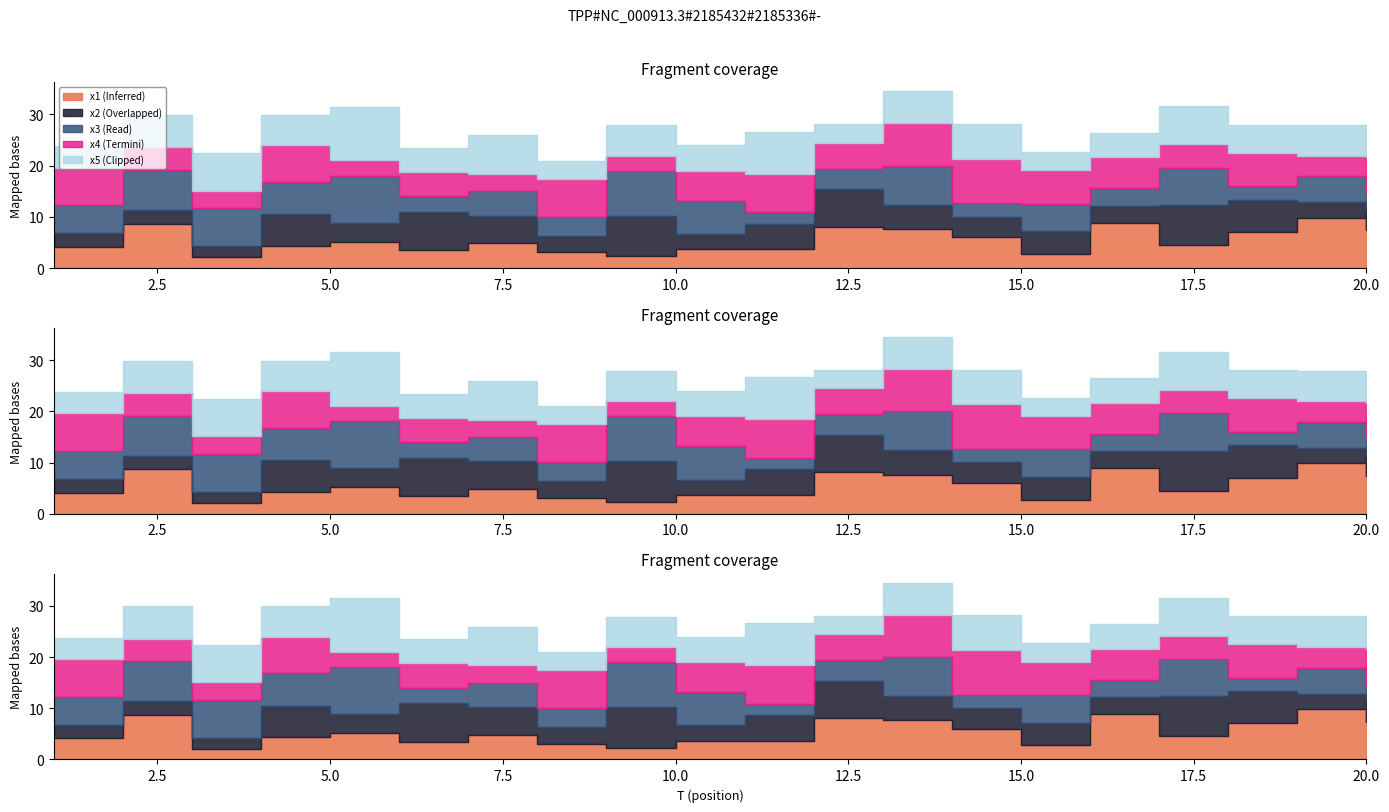

Which series changed the most between 7 and 18?

x4